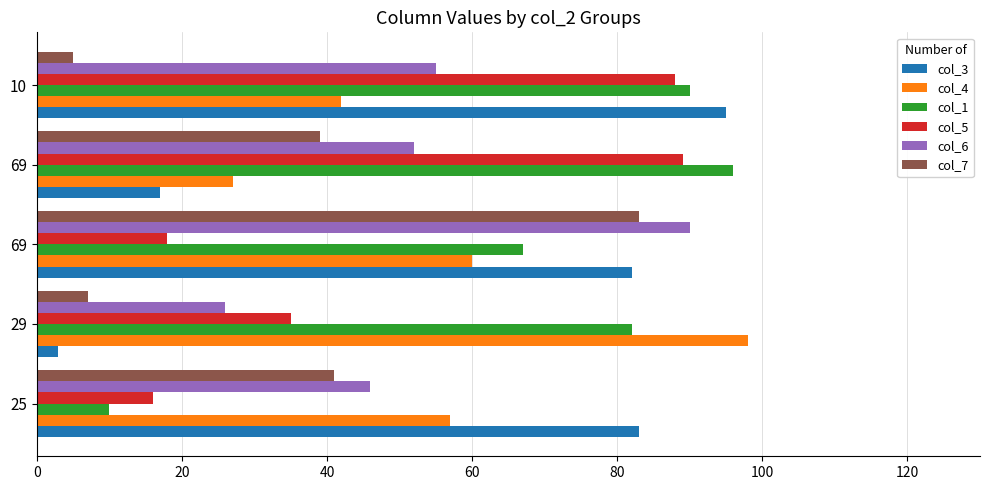

What are all the series names shown in the legend?

col_3, col_4, col_1, col_5, col_6, col_7